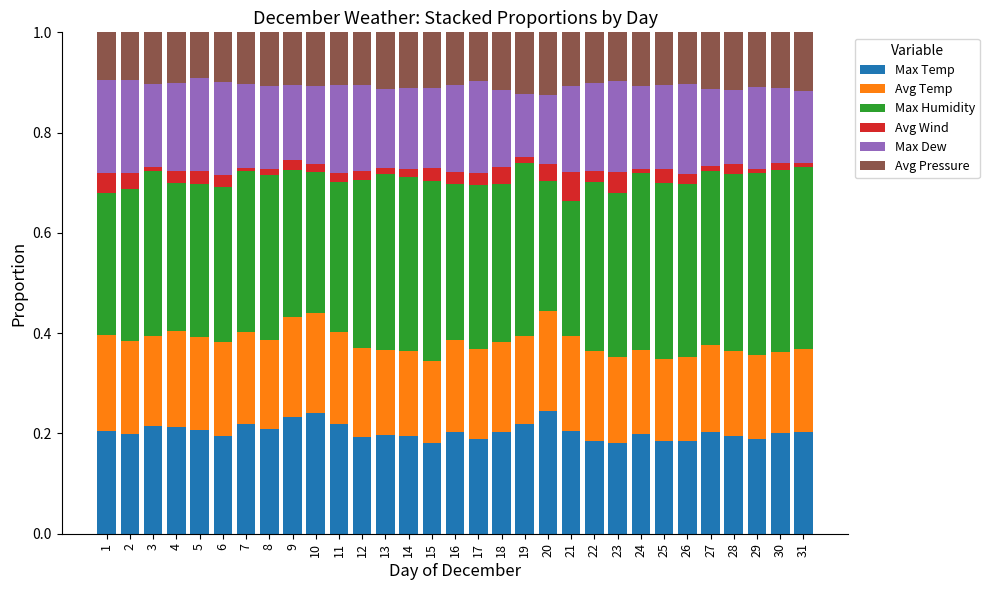

True or false: Max Temp has a value of 0.2 at 30.

True